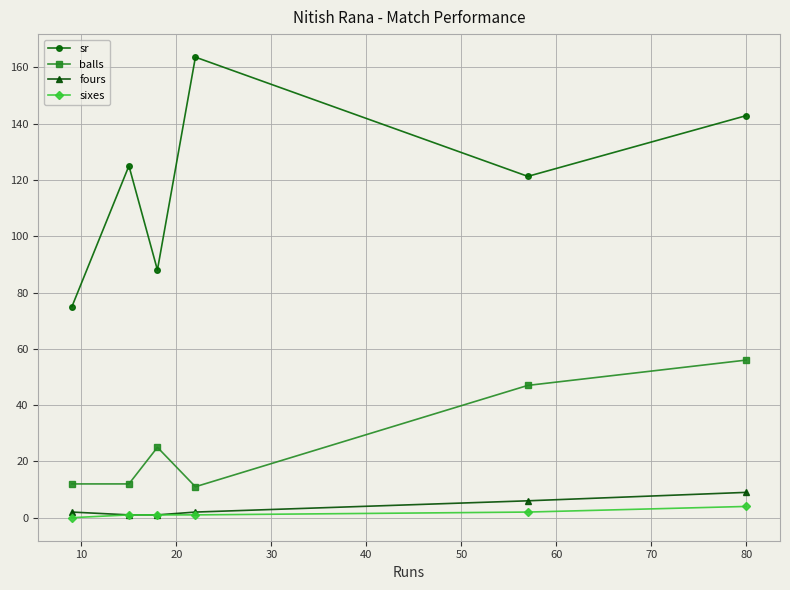

How many data points does each series have?

6